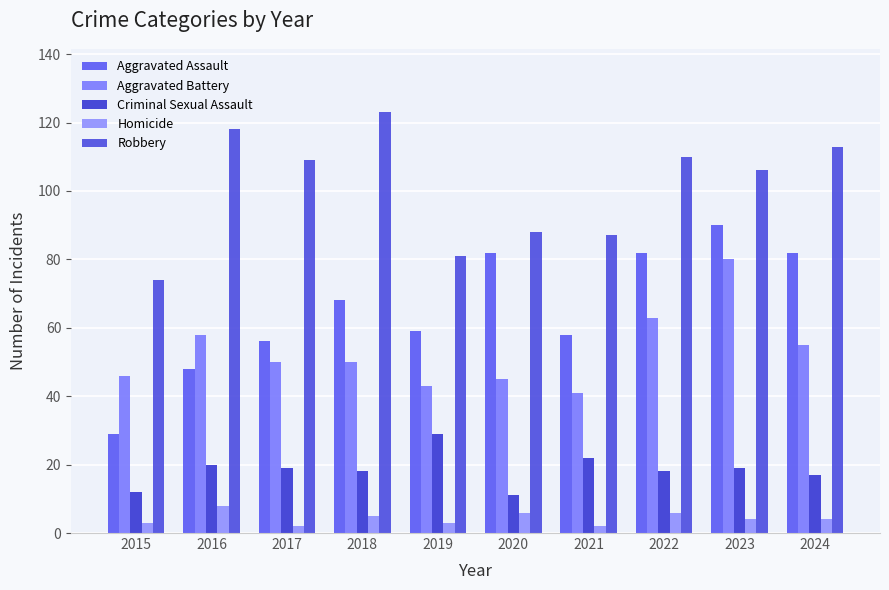

What are all the series names shown in the legend?

Aggravated Assault, Aggravated Battery, Criminal Sexual Assault, Homicide, Robbery